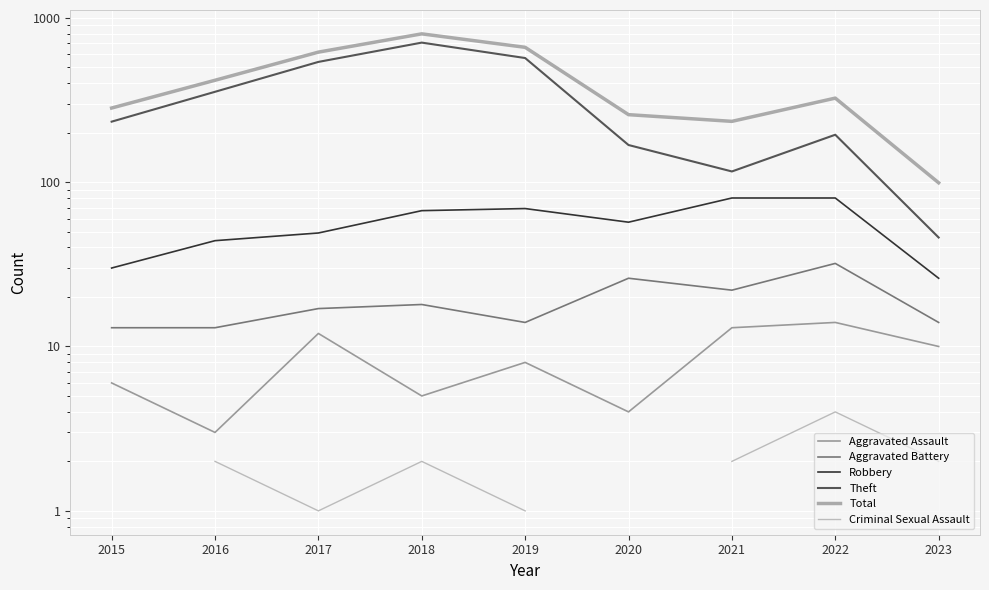

Which series has the largest total across all categories?

Total